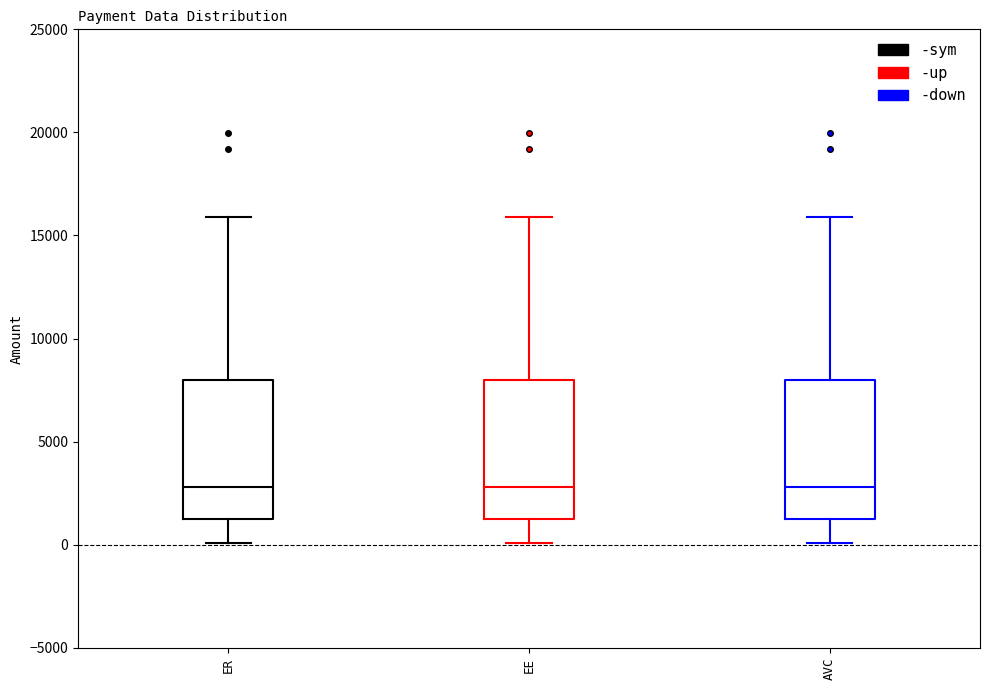

Where does the lower whisker of the box for ER end on the y-axis? The values are not printed on the chart, so give them approximately, as read against the axis.

0